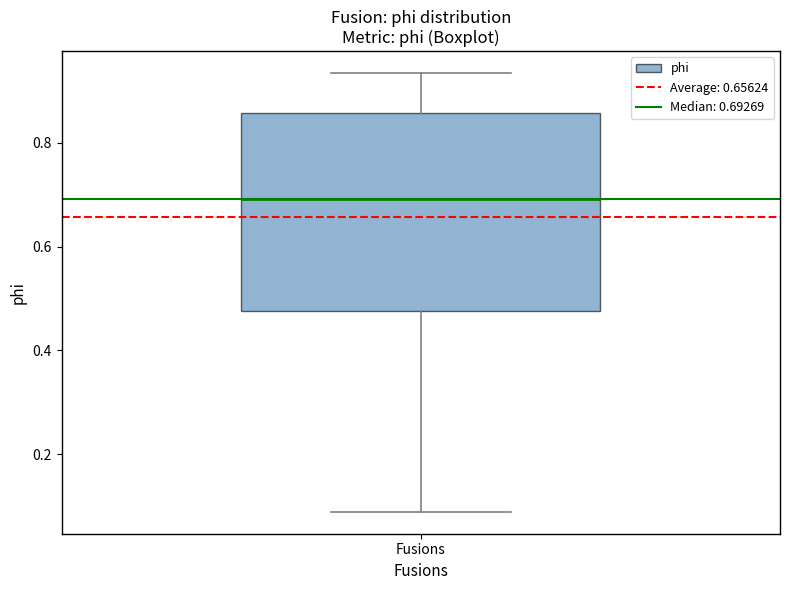

Where is the upper edge of the box for Fusions on the y-axis? The values are not printed on the chart, so give them approximately, as read against the axis.

0.86